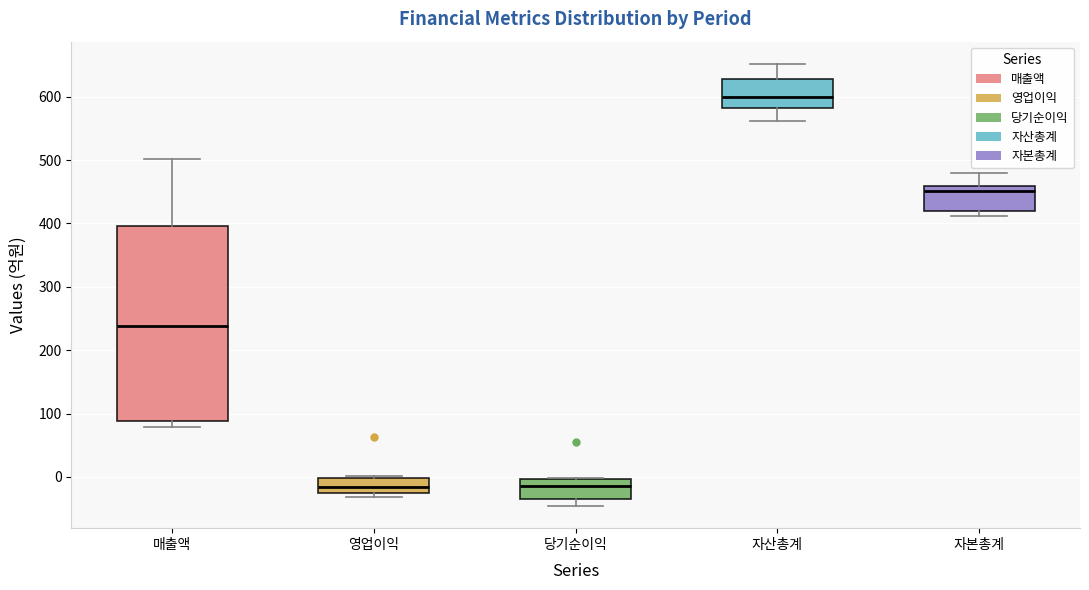

Where is the upper edge of the box for 당기순이익 on the y-axis? The values are not printed on the chart, so give them approximately, as read against the axis.

0